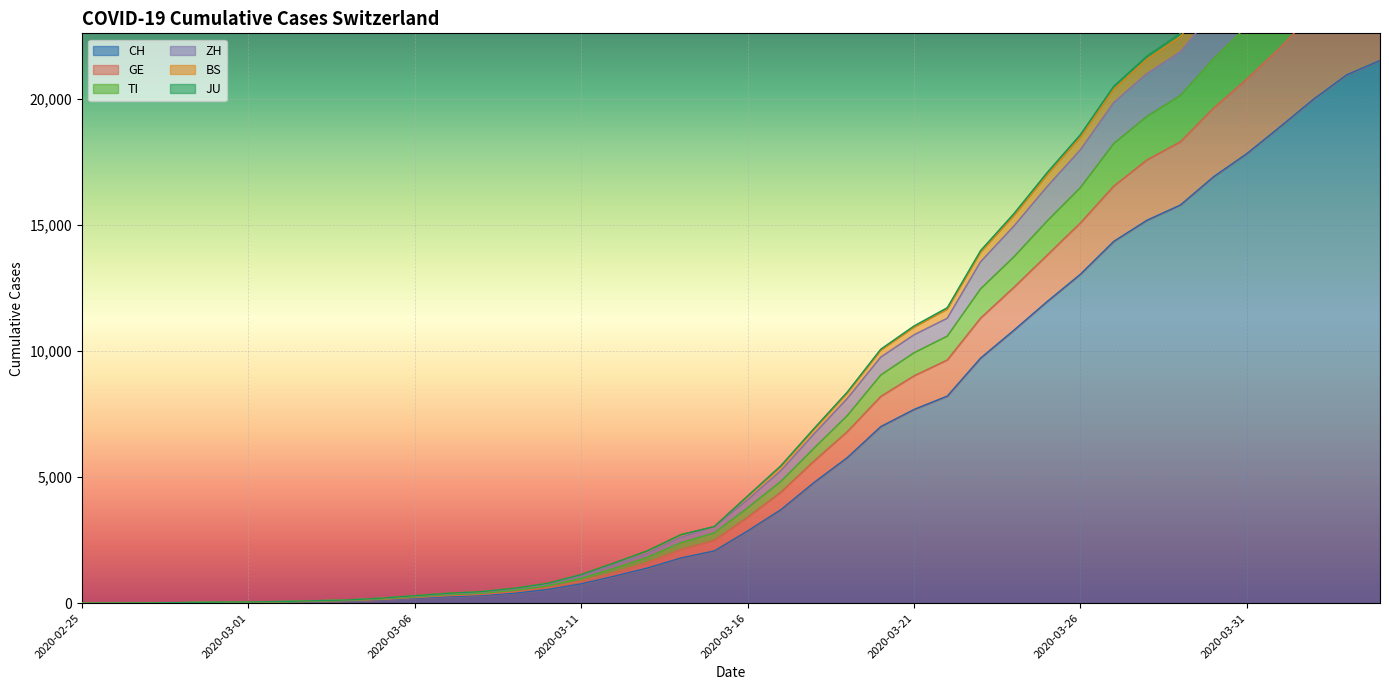

What is the maximum value for CH?

21530